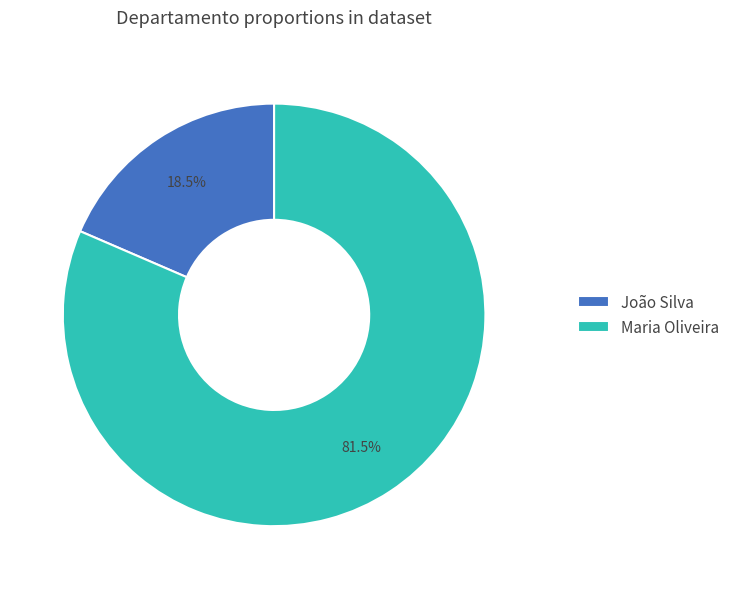

What percentage is NOT represented by Maria Oliveira?

18.5%